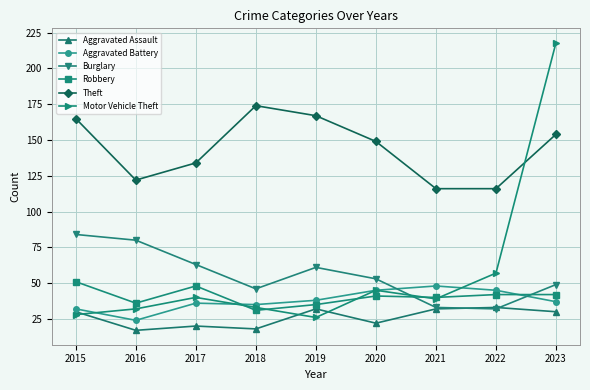

Which series has the largest total across all categories?

Theft